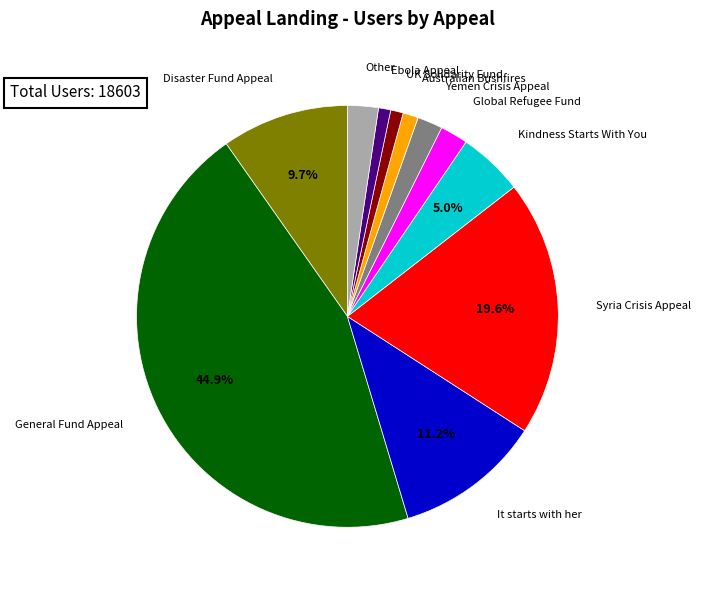

Count the number of slices in the pie.

11